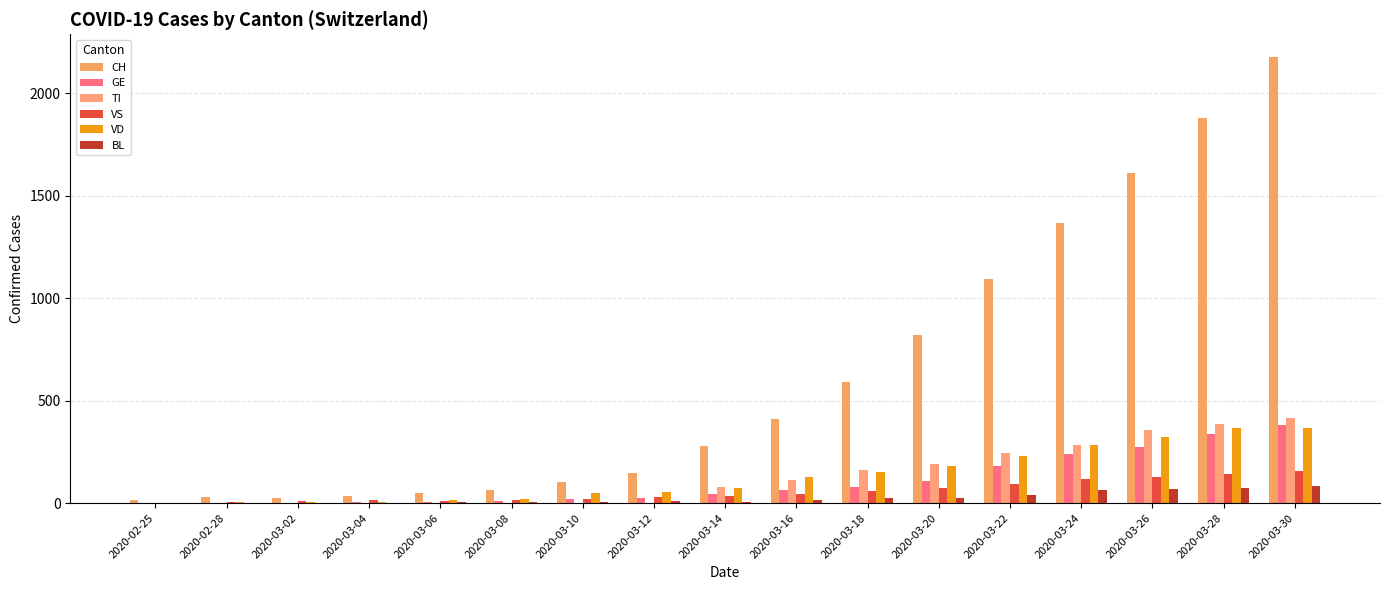

At 2020-03-26, list the series in order from largest to smallest.

CH, TI, VD, GE, VS, BL